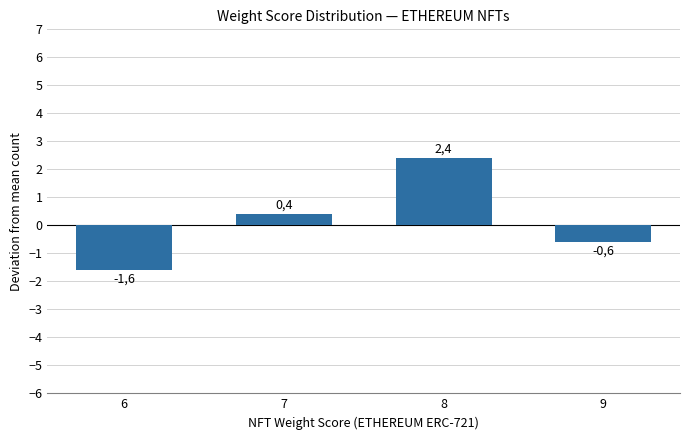

Are the bars horizontal?

No